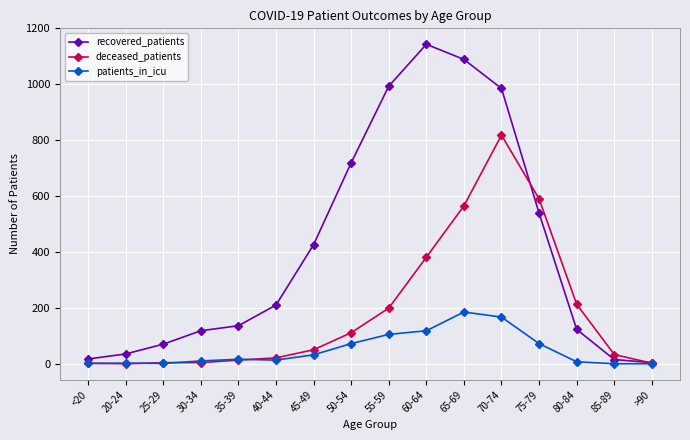

What position from the left is 40-44?

6